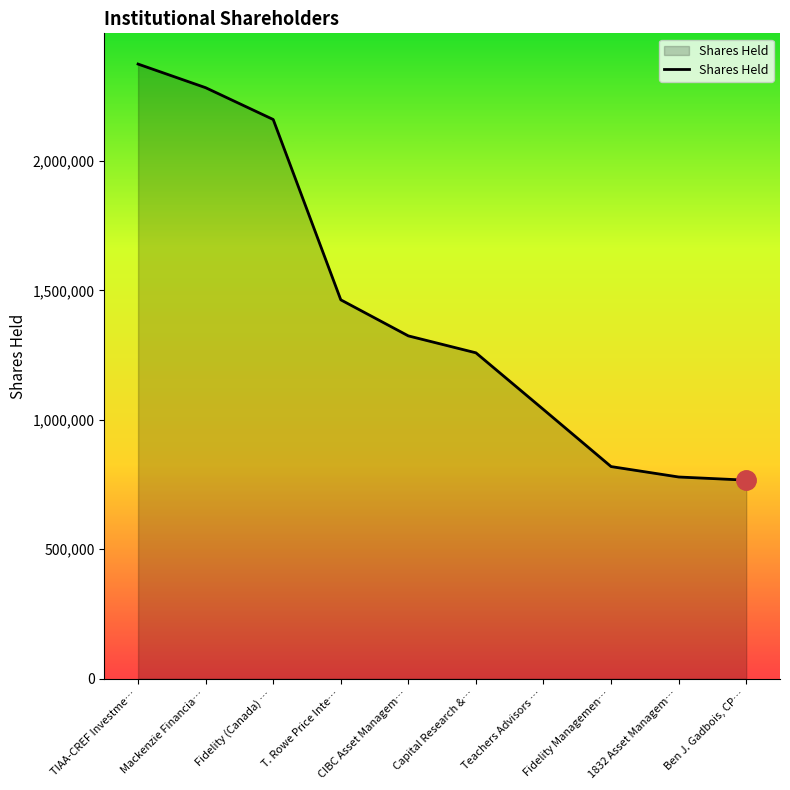

The value at TIAA-CREF Investme… is 2374512. True or false?

True